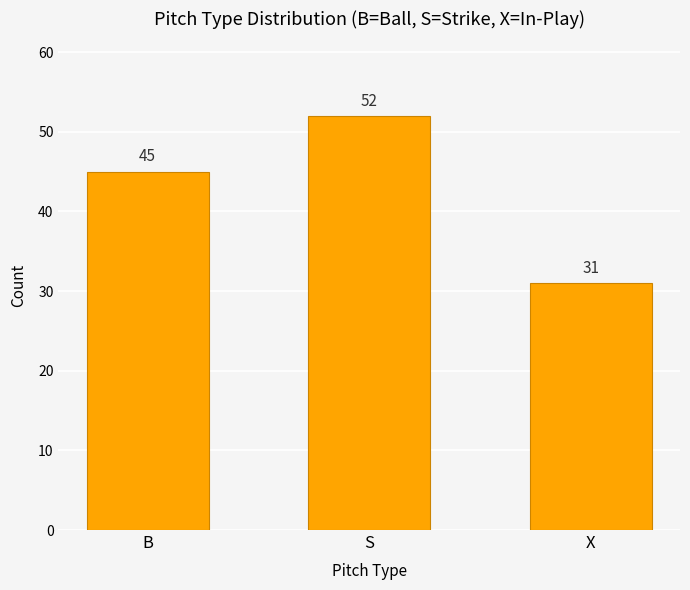

List the labels in order of value, smallest first.

X, B, S